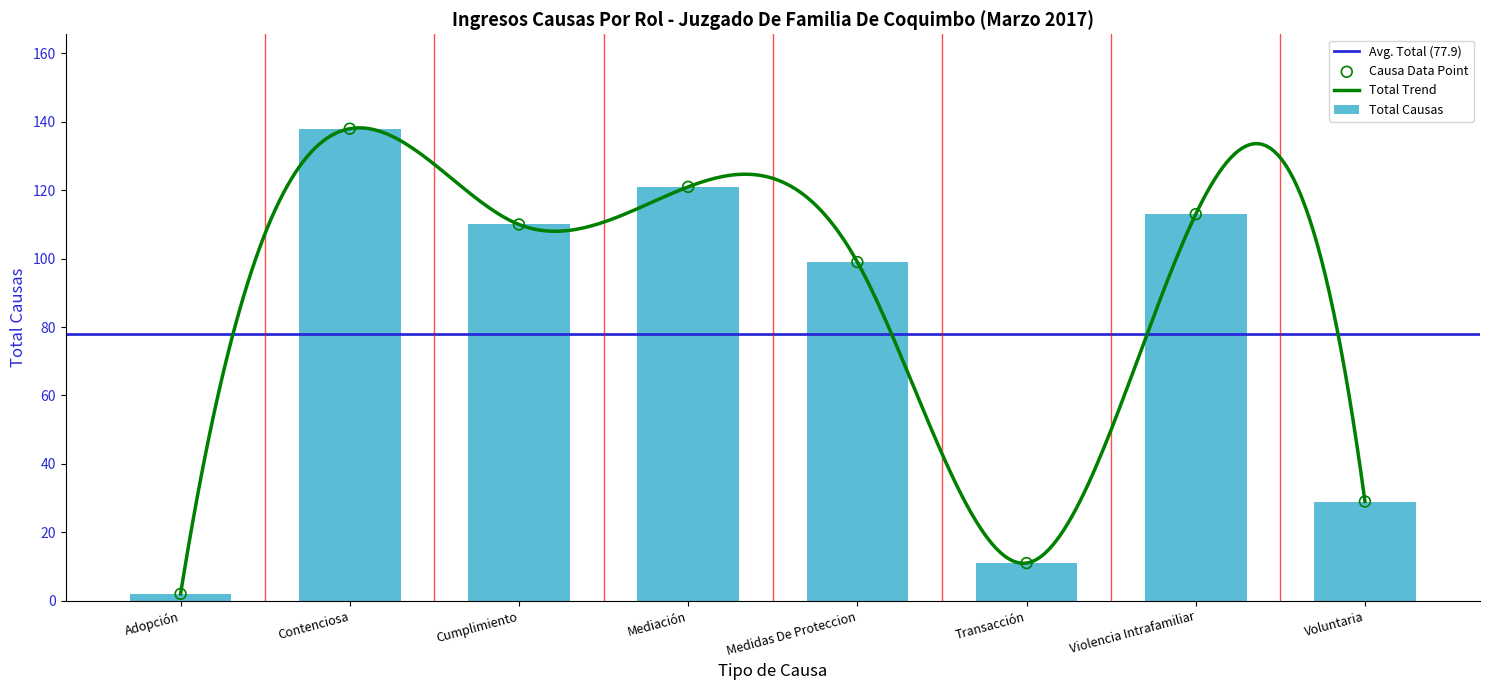

Which has a higher value, Transacción or Cumplimiento?

Cumplimiento